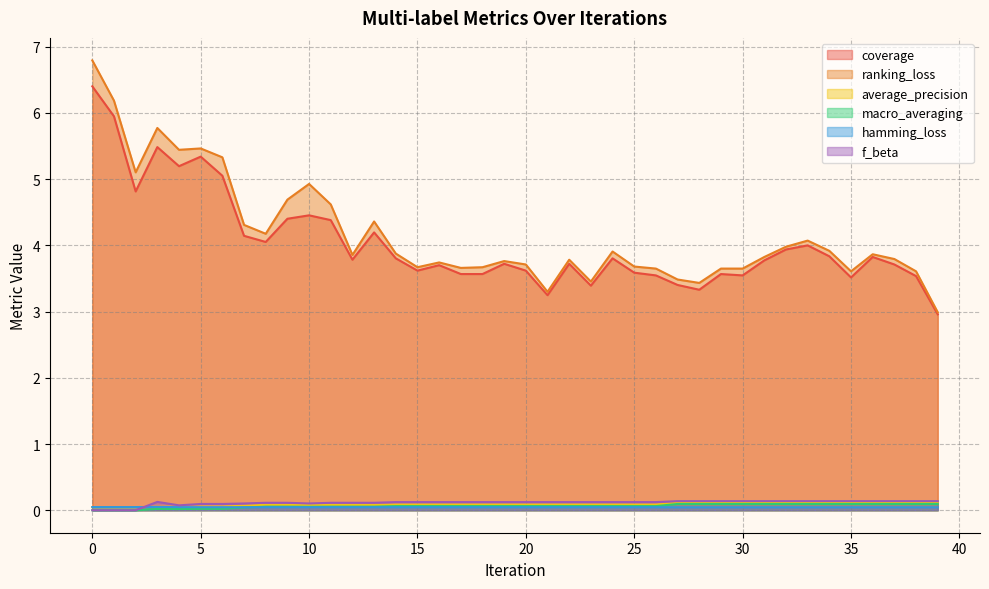

Does the chart have visible grid lines?

Yes